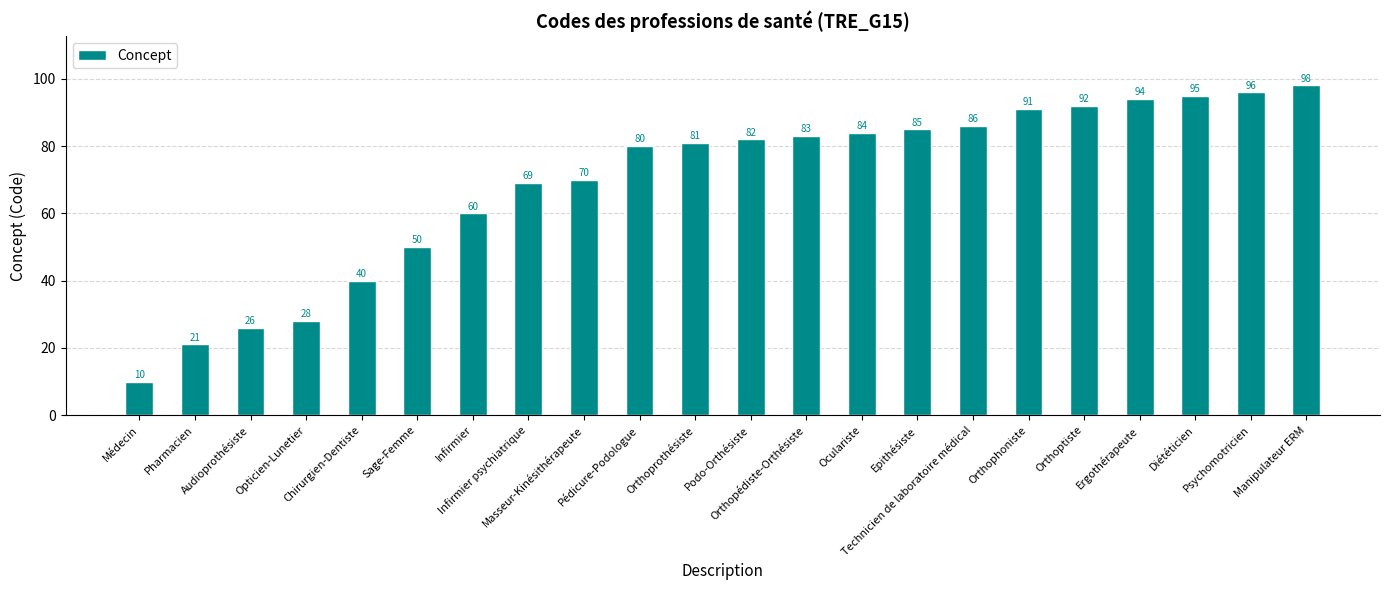

Approximately how many times larger is the value at Orthoprothésiste compared to Ergothérapeute?

0.9